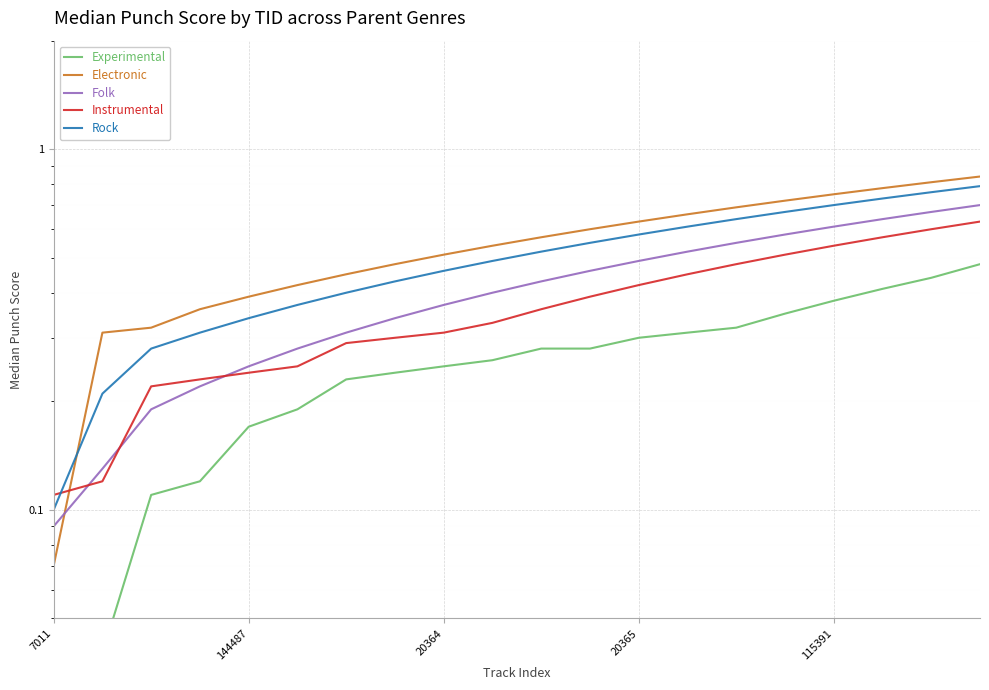

At how many categories does at least one series exceed 0?

20